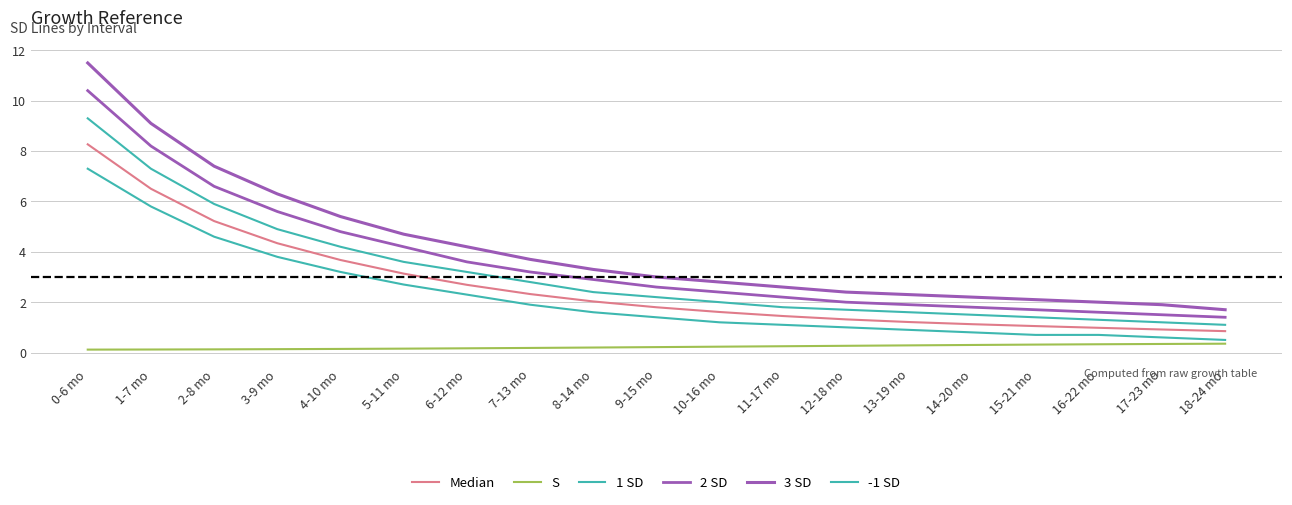

Does the chart have visible grid lines?

Yes